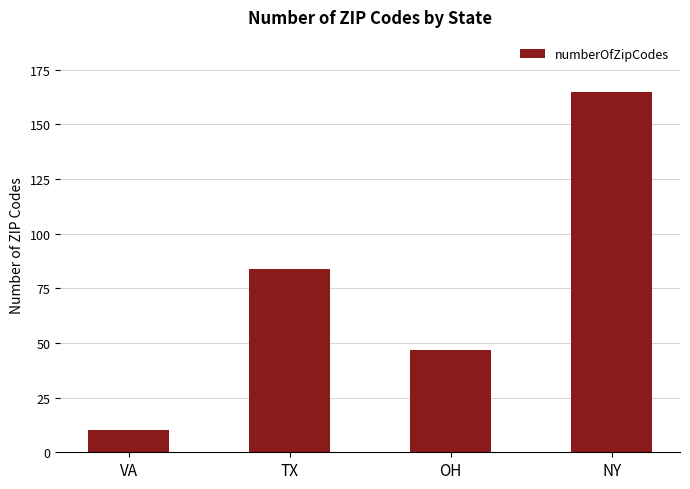

How many data points does each series have?

4